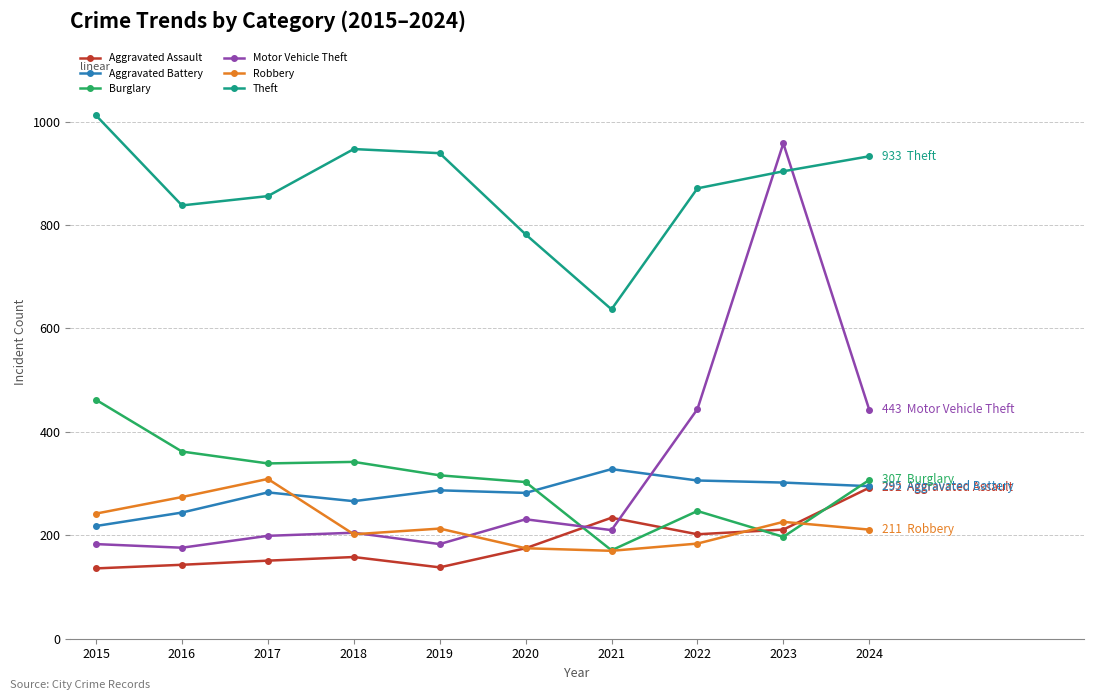

What is the difference between the maximum and minimum values in the Aggravated Assault series?

156